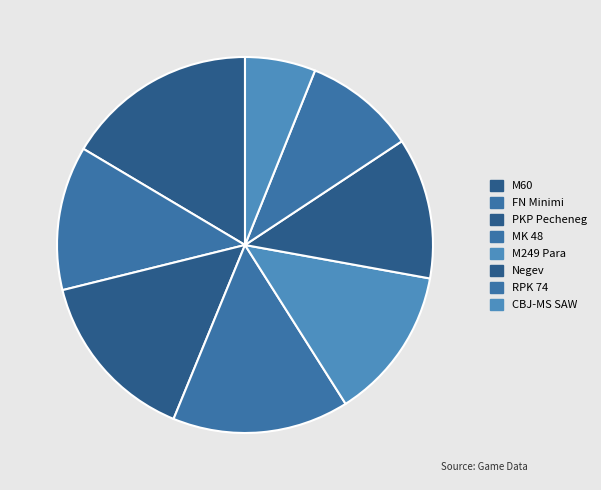

Which slice is the largest?

M60